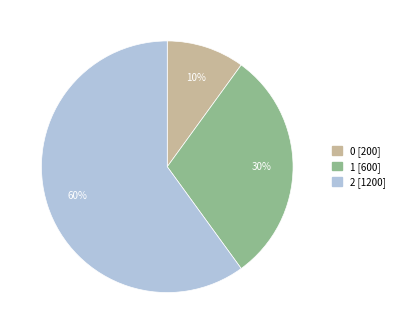

To the nearest percent, what is the average slice percentage?

33%